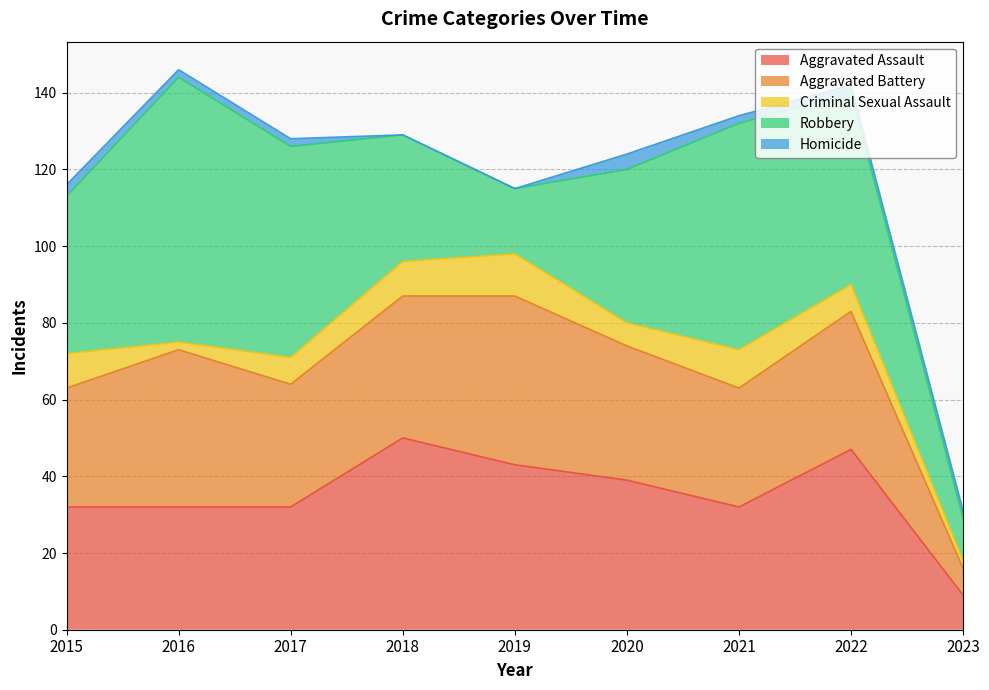

In Criminal Sexual Assault, how many points are lower than both neighbors (excluding endpoints)?

2